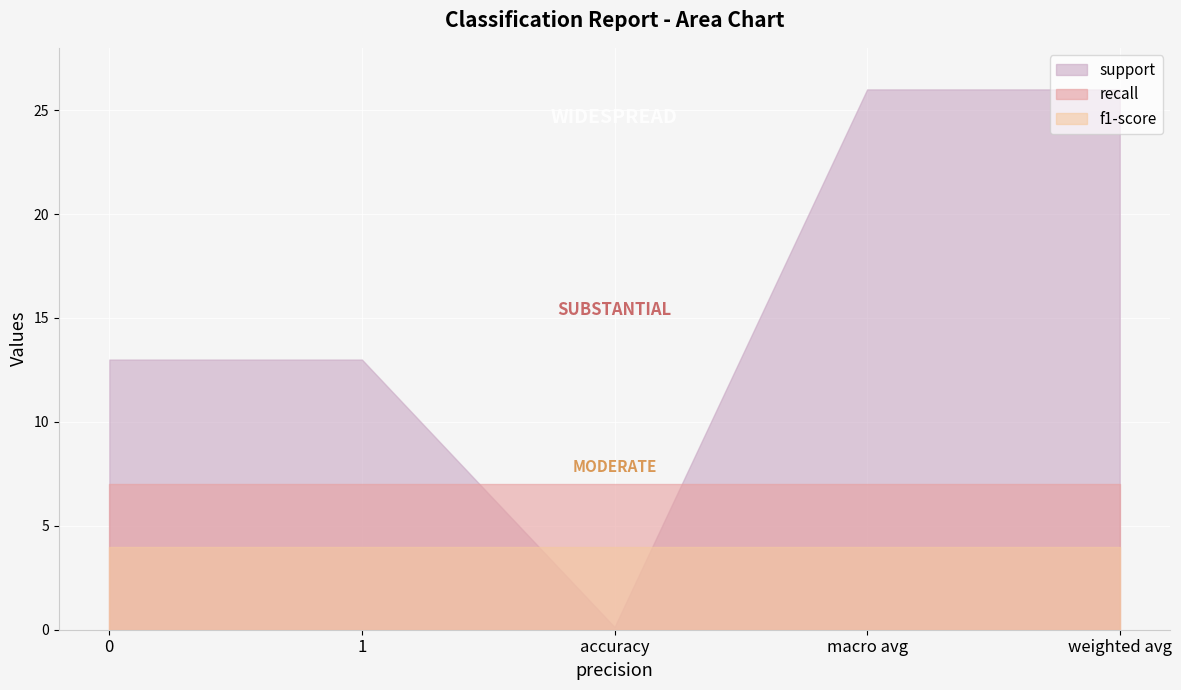

The value of support at macro avg is 328. True or false?

False